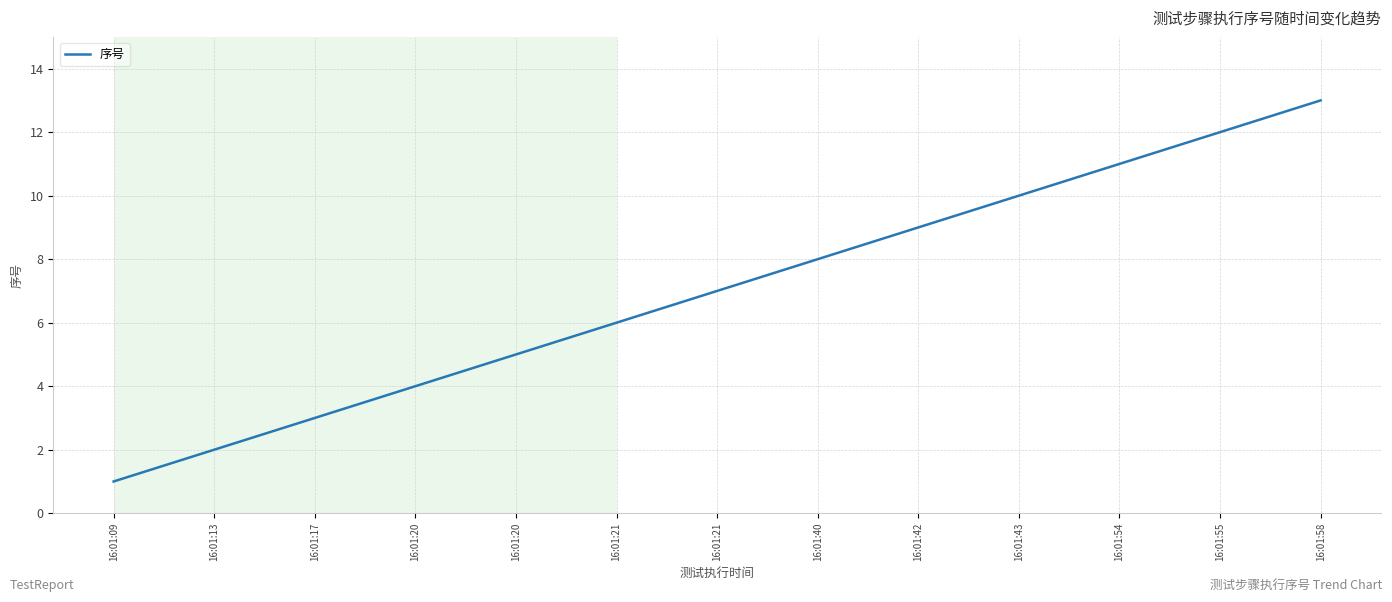

Rank the categories by value from lowest to highest.

16:01:09, 16:01:13, 16:01:17, 16:01:20, 16:01:20, 16:01:21, 16:01:21, 16:01:40, 16:01:42, 16:01:43, 16:01:54, 16:01:55, 16:01:58